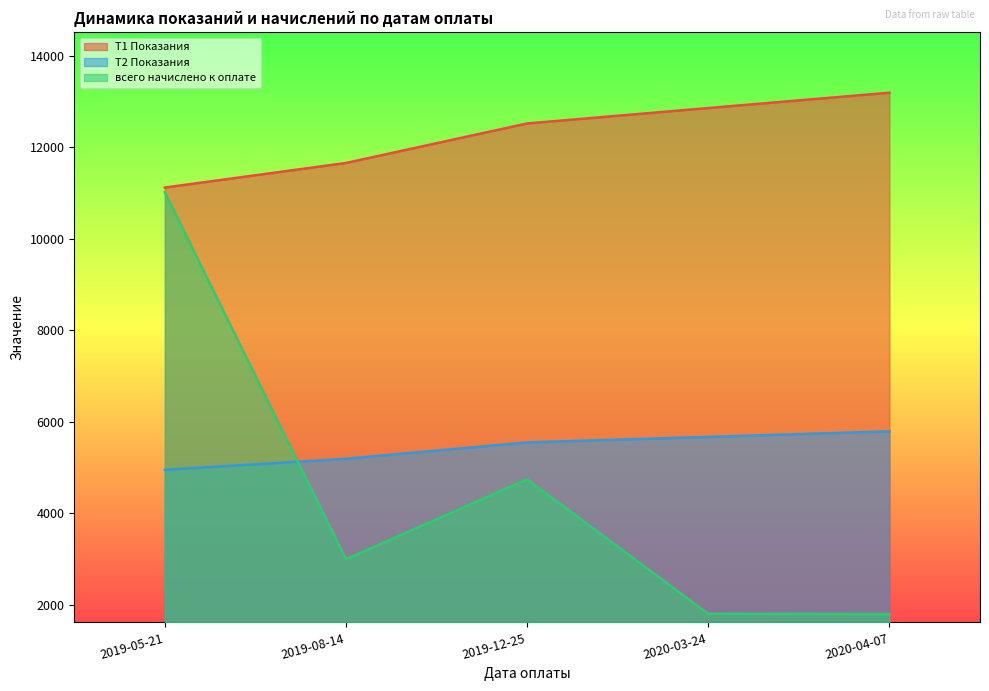

Rank the series by their maximum value, from lowest to highest.

T2 Показания, всего начислено к оплате, T1 Показания